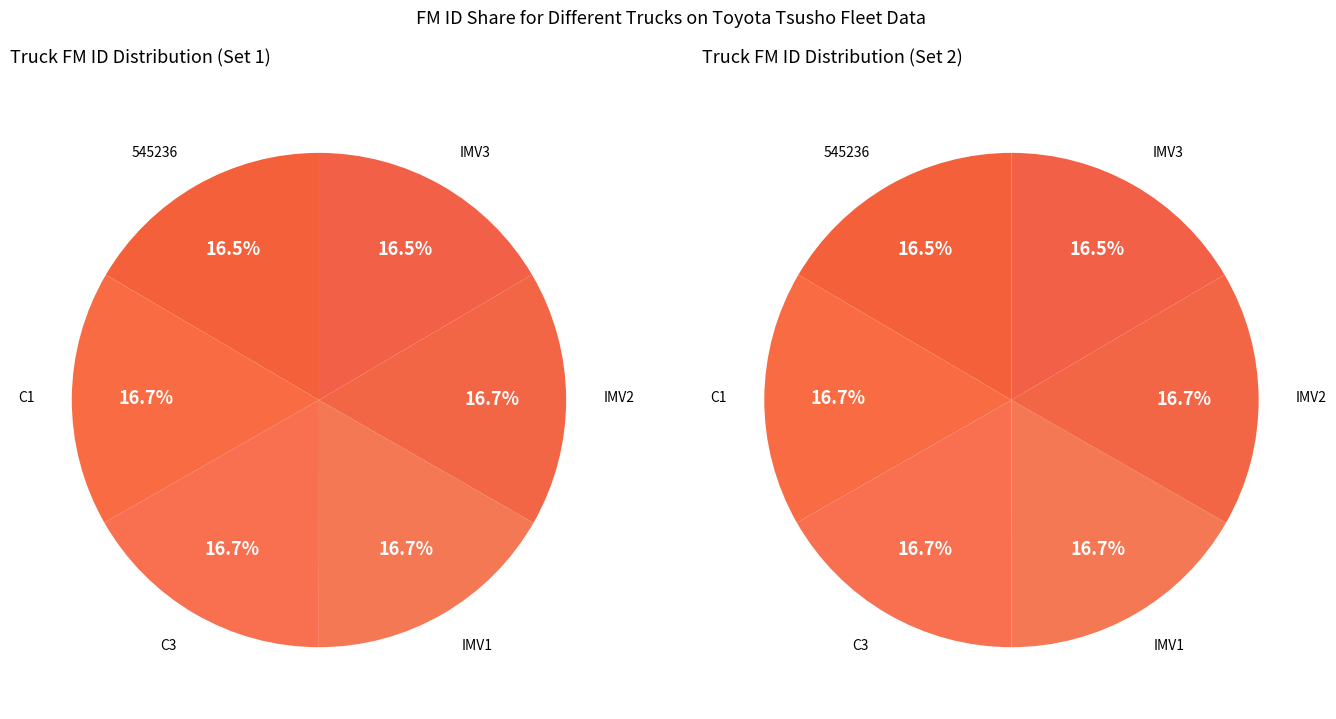

True or false: IMV1 accounts for 17% of the total.

True